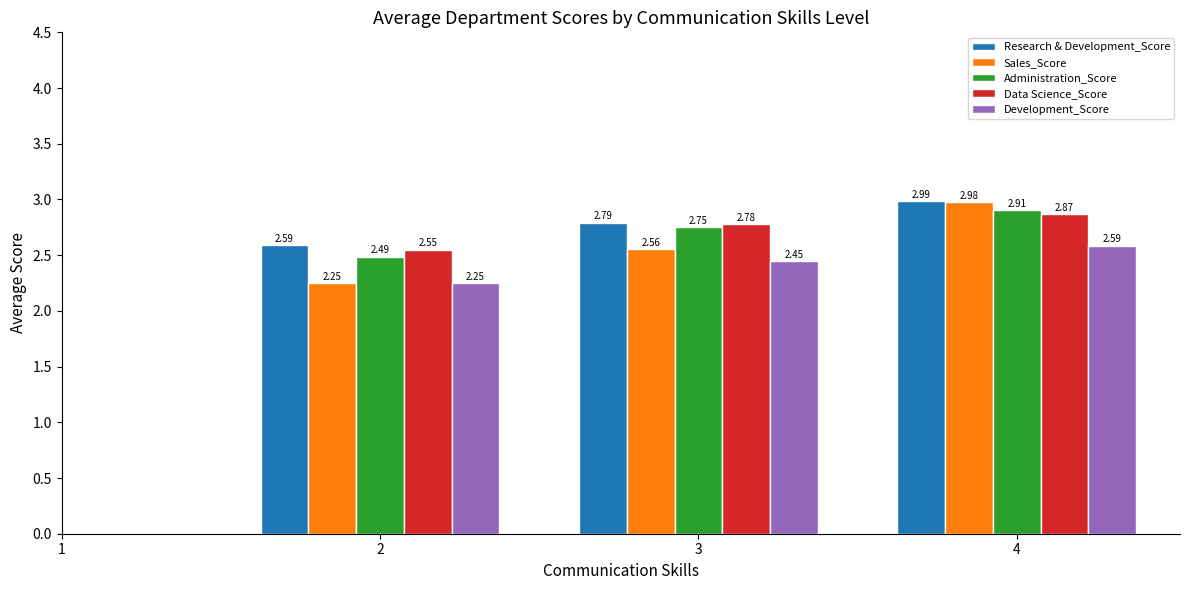

Is the value of Data Science_Score at 4 greater than the value of Development_Score at 2?

Yes